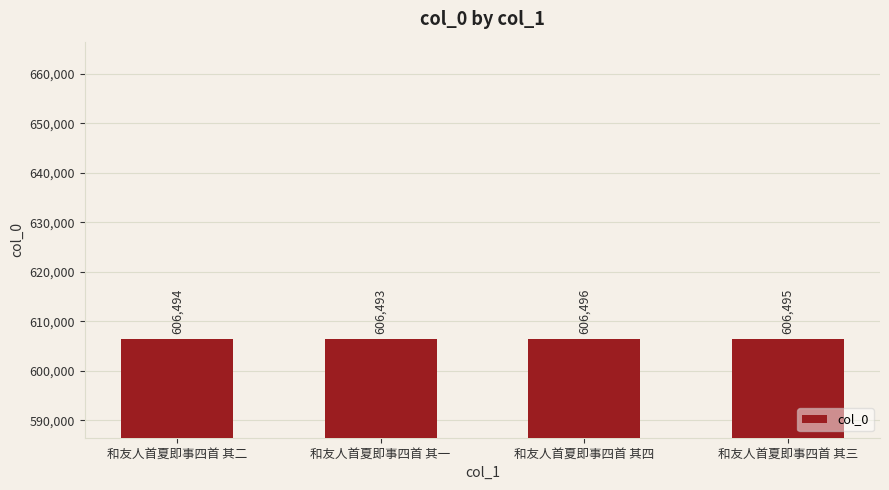

Count the values in the range 606494 to 606496.

3